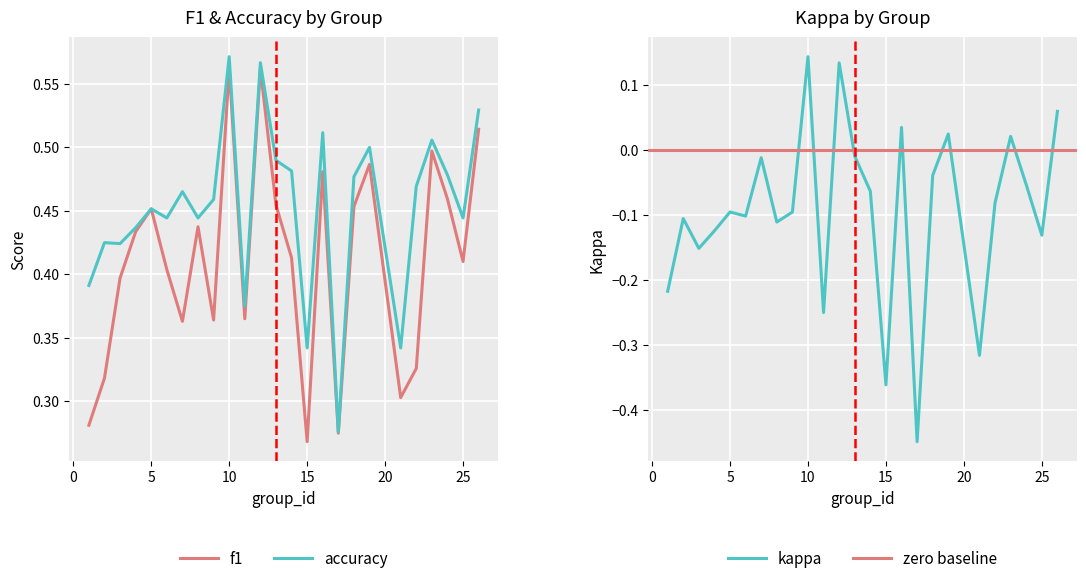

At how many categories does at least one series exceed 0?

25